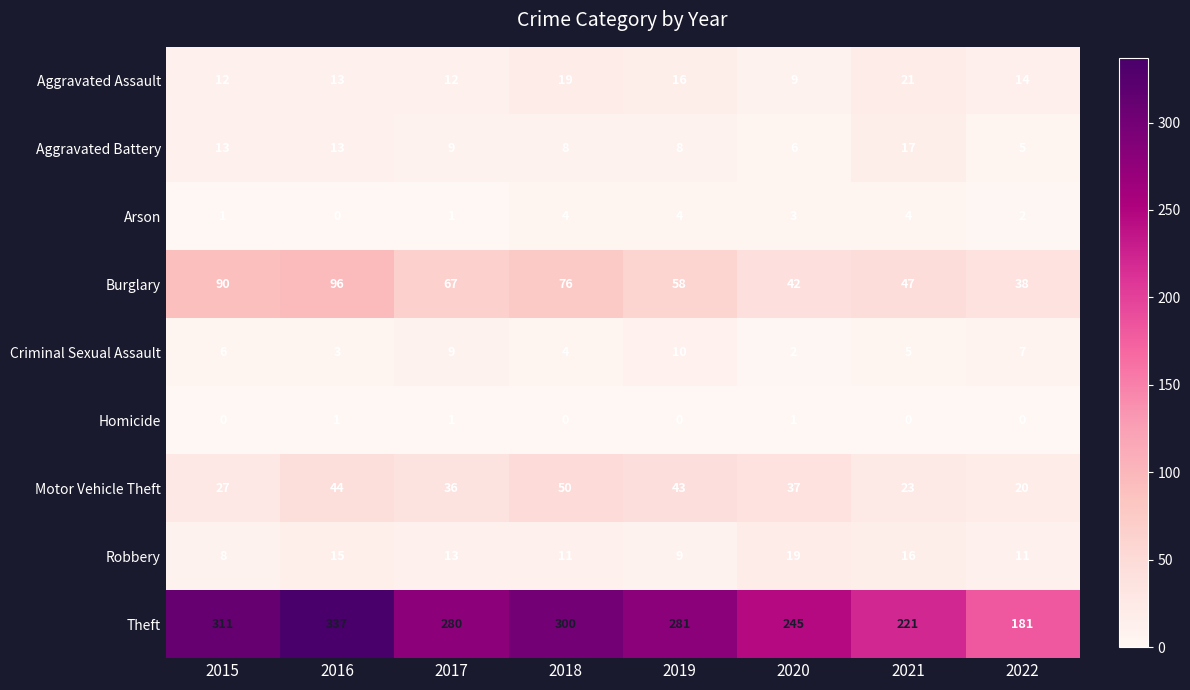

Count the number of data series in this chart.

9